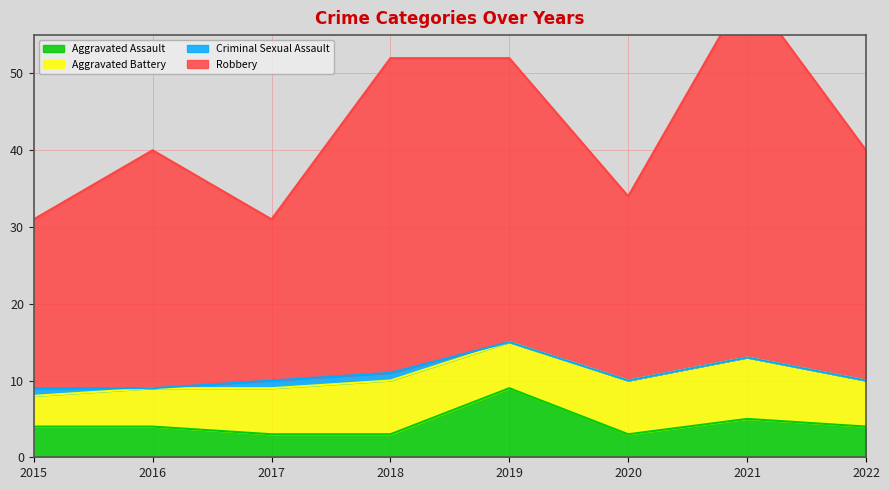

True or false: Aggravated Assault has more than 1 interior local peaks.

True